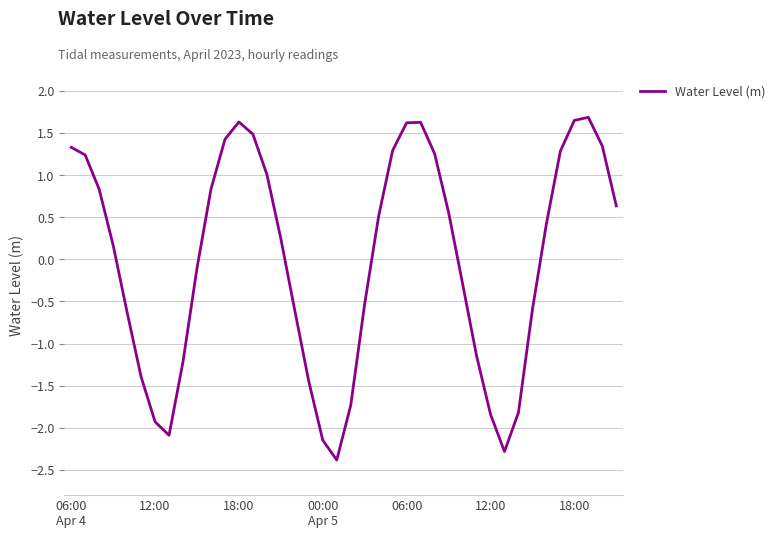

How many values are above zero?

22